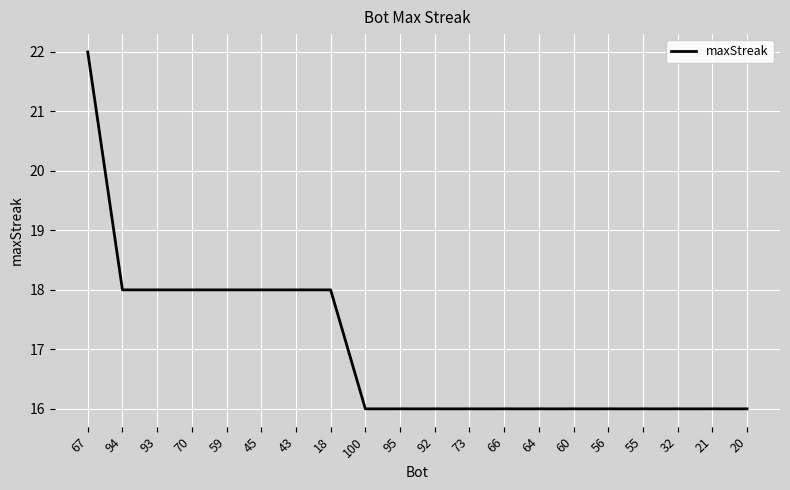

Count the number of categories in the chart.

20